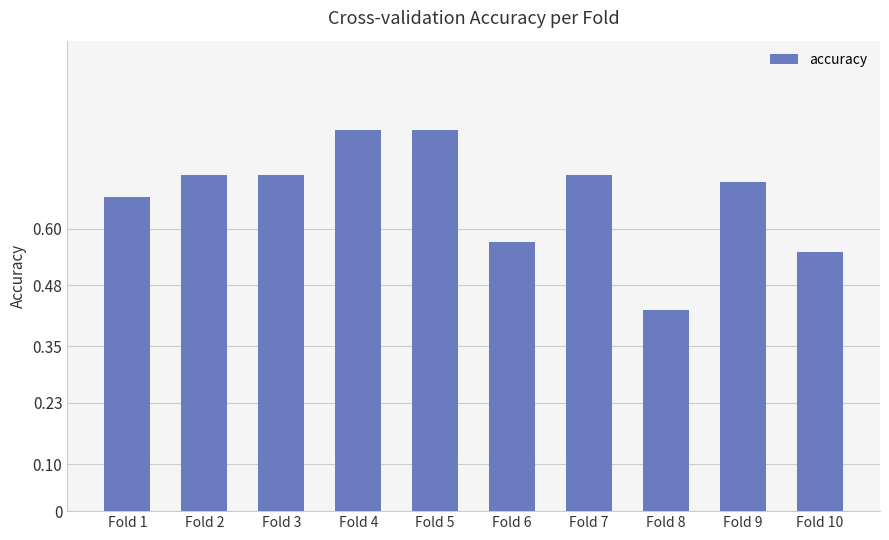

True or false: the data shows 0.2 at Fold 1.

False